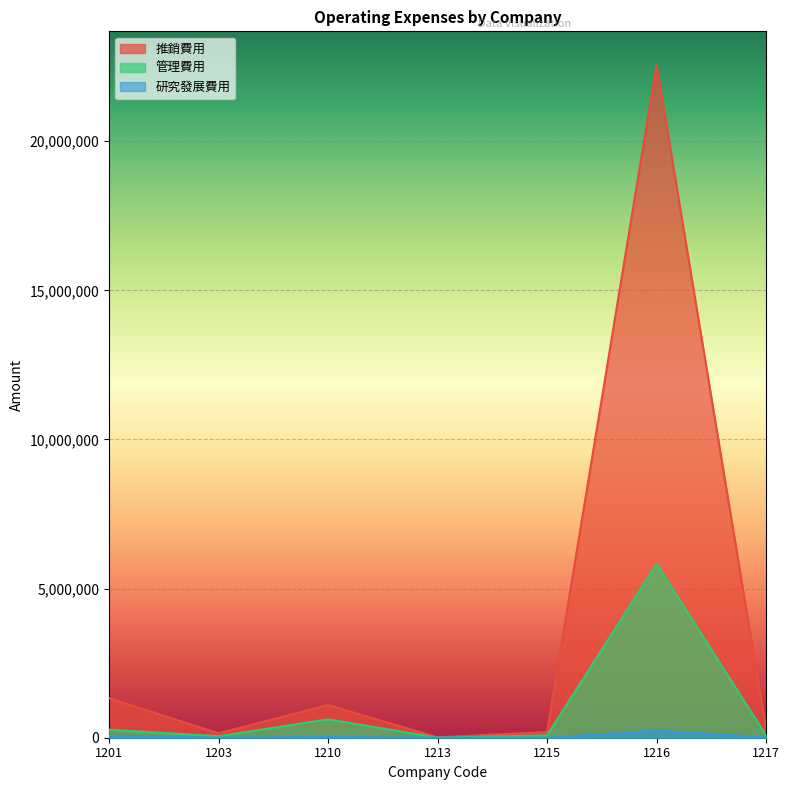

Does the chart display data point markers on the line(s)?

No